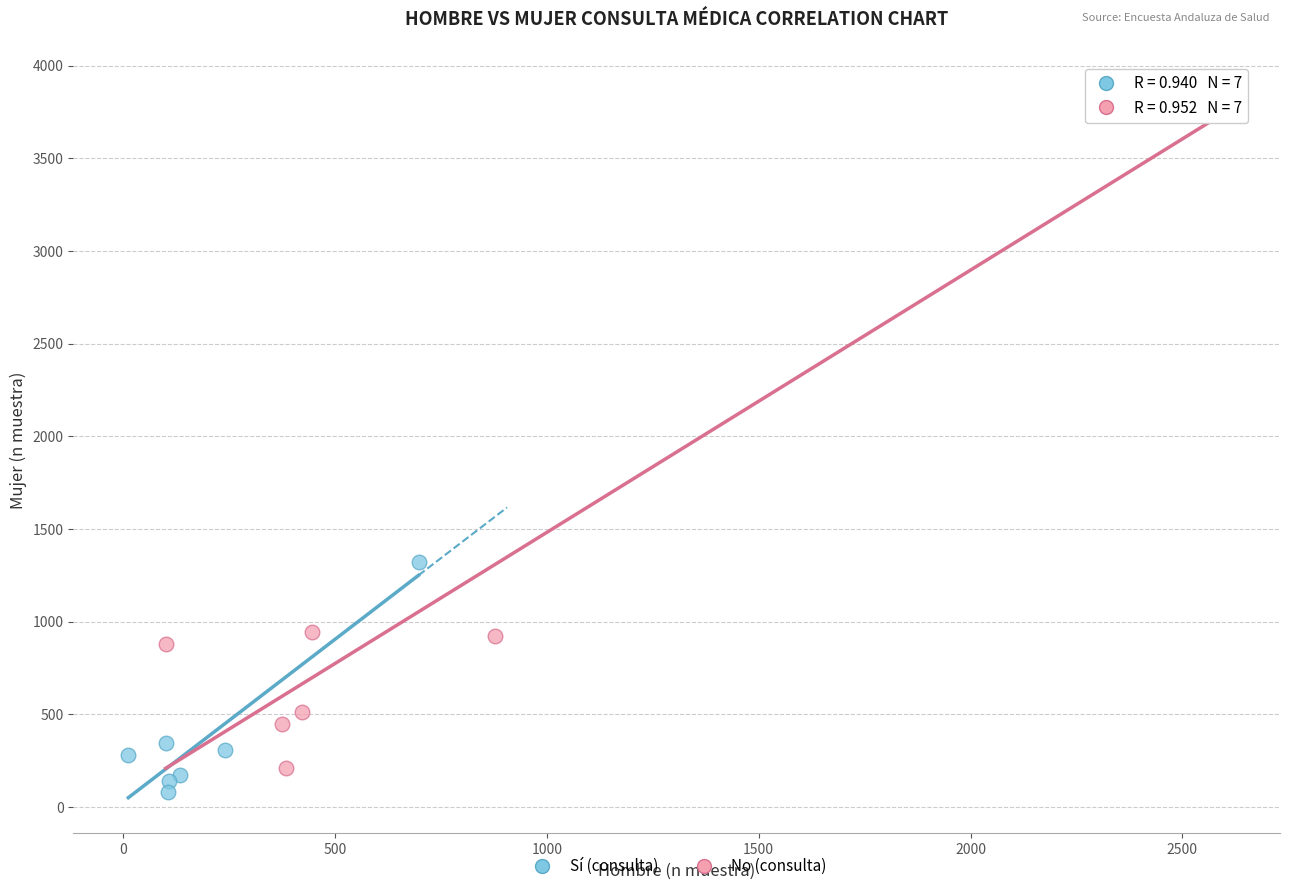

Which series reaches the maximum Y coordinate?

No (consulta)